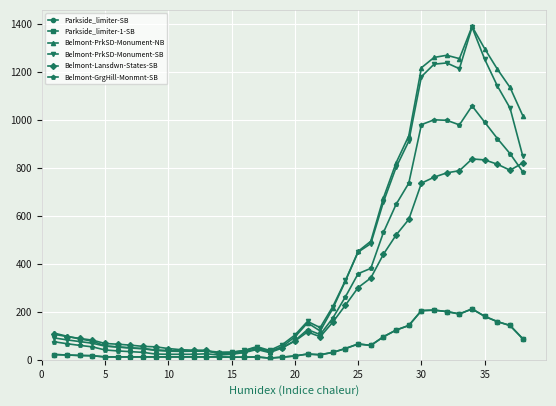

Which series has the largest total across all categories?

Belmont-PrkSD-Monument-NB